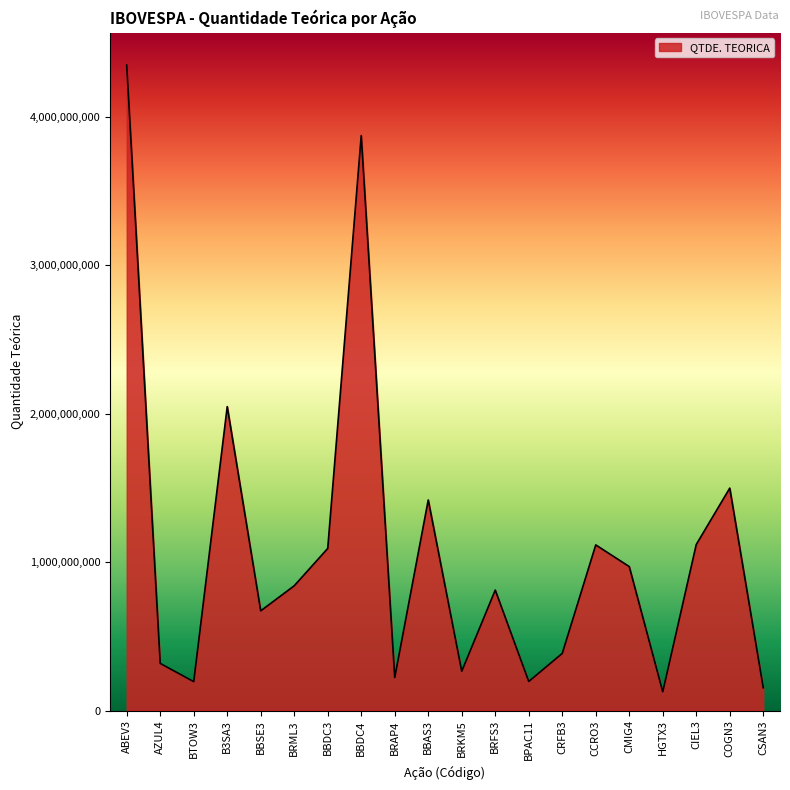

Between BBDC4 and BRKM5, which is larger?

BBDC4